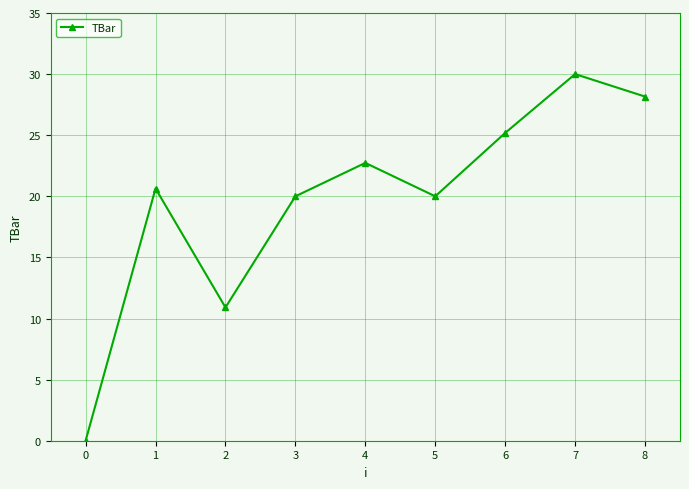

The chart shows a value of 33.6 at 5. True or false?

False